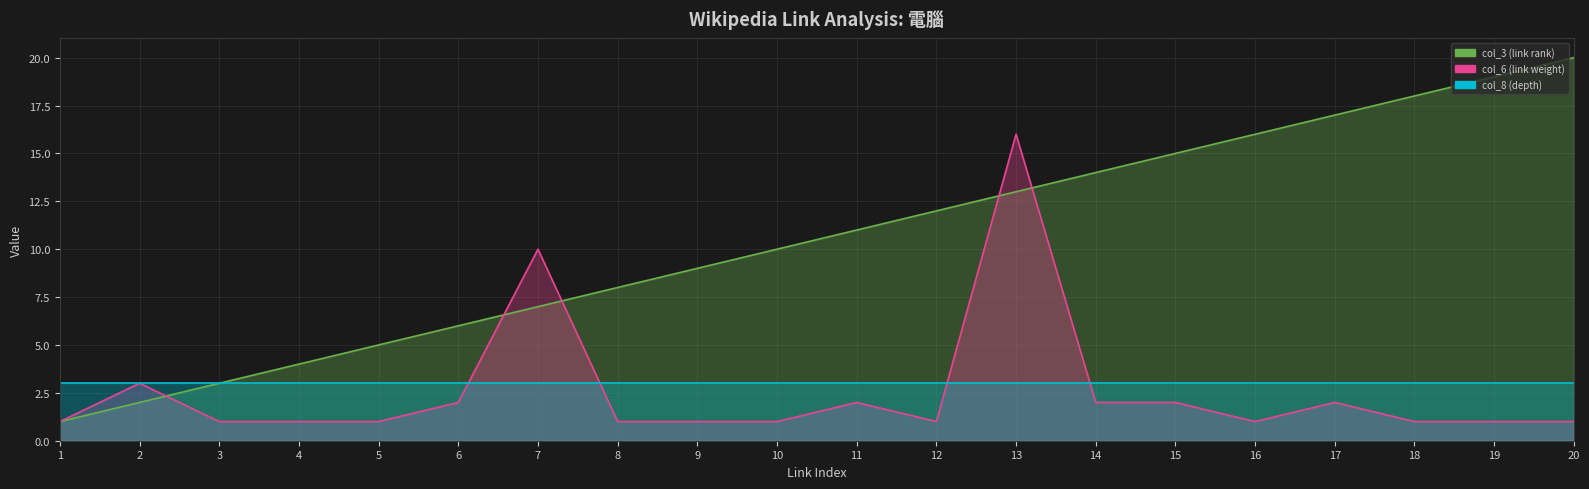

The col_3 (link rank) series shows 7 at 14. True or false?

False